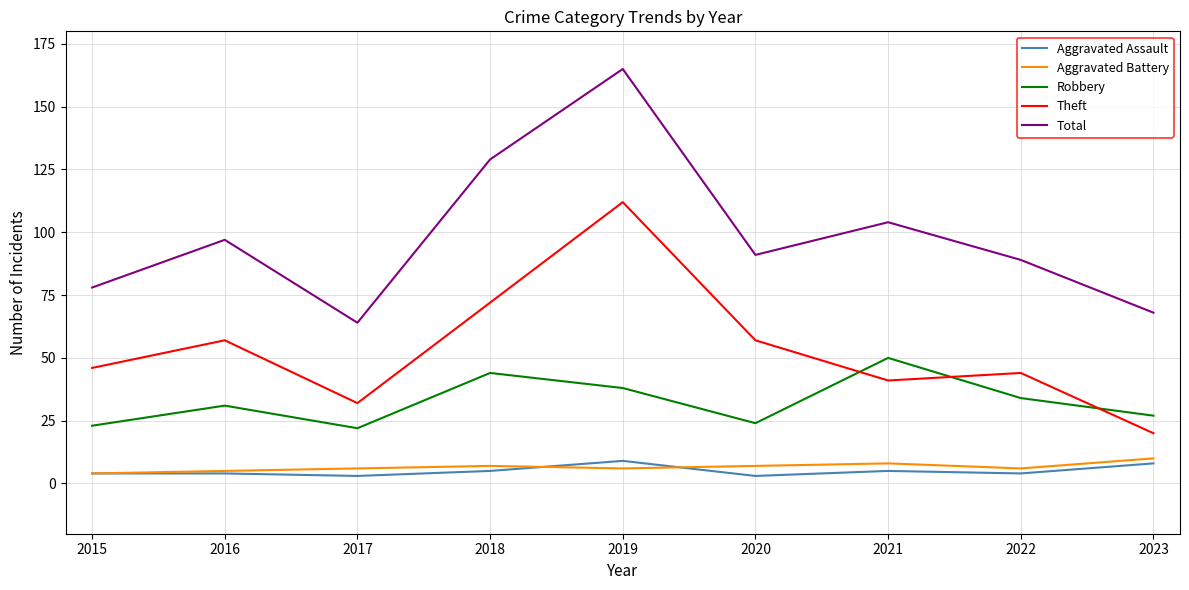

Read the Aggravated Assault value at 2018.

5